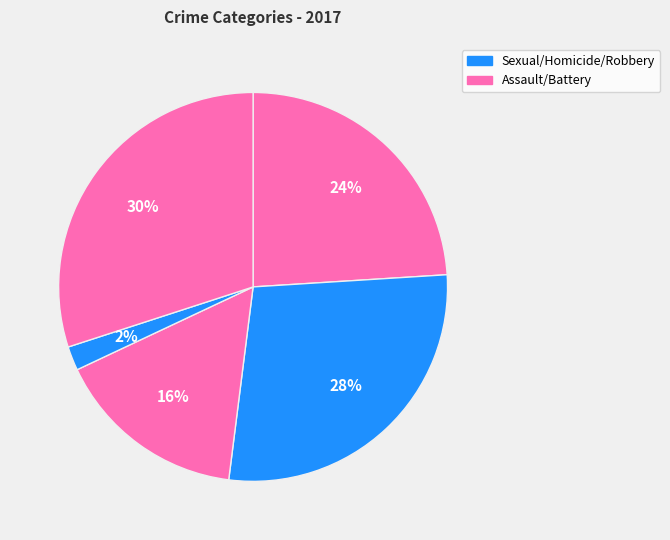

Count the number of slices in the pie.

5